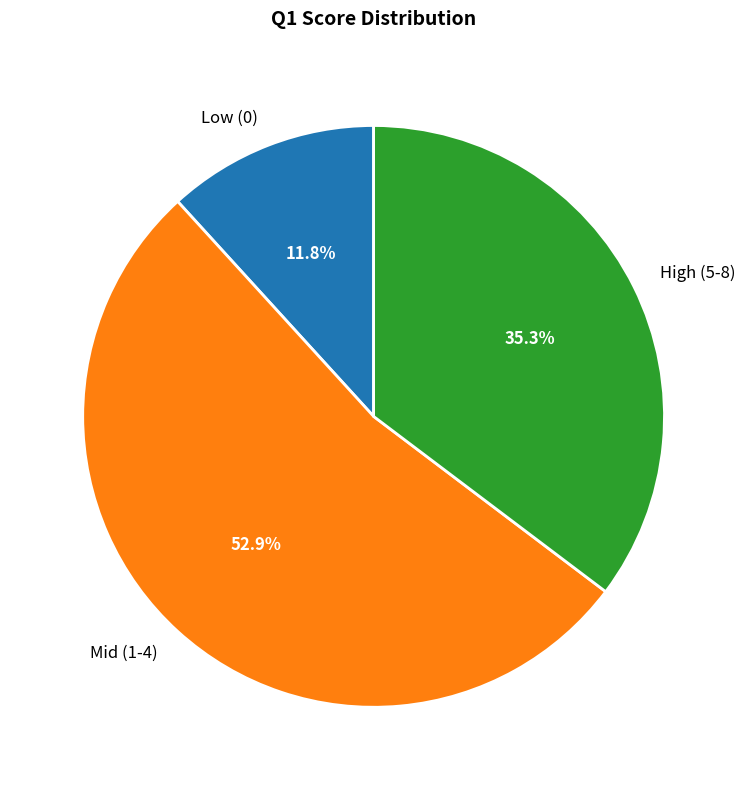

How many slices are in this pie chart?

3